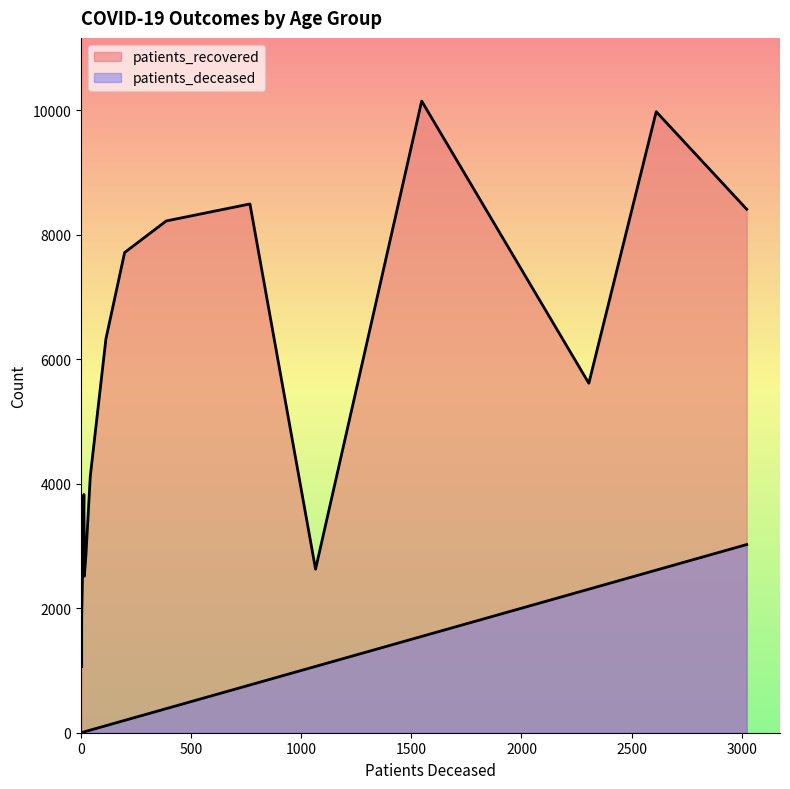

True or false: patients_recovered and patients_deceased intersect in this chart.

False